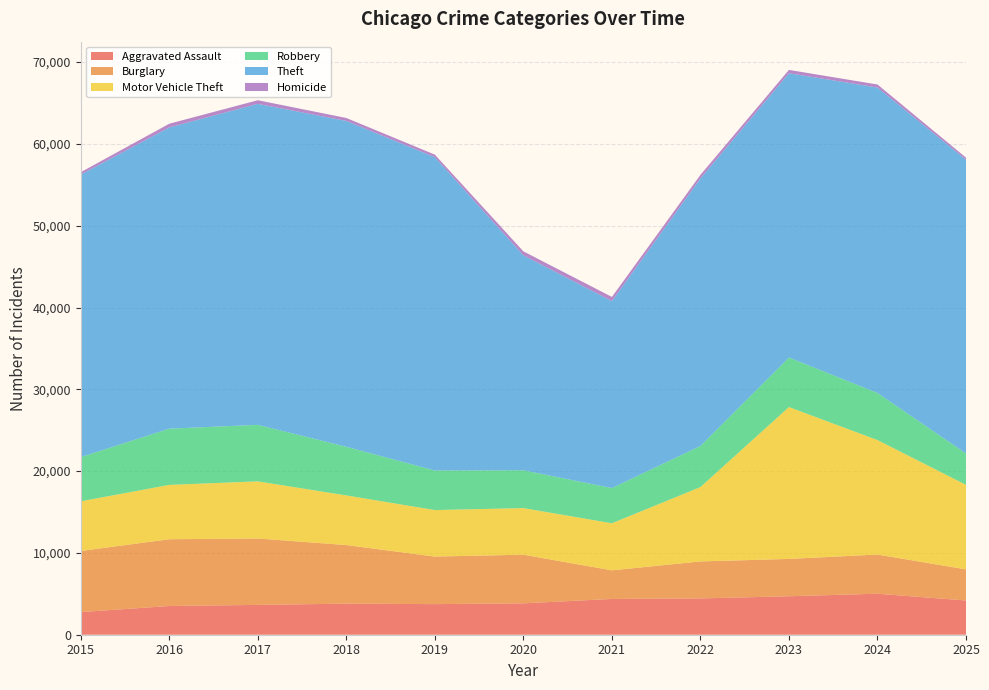

Reading left to right, extract all data points from this chart.

Aggravated Assault: 2015=2768	2016=3512	2017=3646	2018=3799	2019=3740	2020=3837	2021=4372	2022=4438	2023=4704	2024=5010	2025=4185
Burglary: 2015=7470	2016=8161	2017=8117	2018=7163	2019=5815	2020=5947	2021=3498	2022=4522	2023=4563	2024=4793	2025=3806
Motor Vehicle Theft: 2015=6073	2016=6645	2017=6986	2018=6067	2019=5684	2020=5697	2021=5757	2022=9092	2023=18566	2024=13994	2025=10334
Robbery: 2015=5406	2016=6872	2017=6909	2018=5947	2019=4837	2020=4622	2021=4303	2022=5022	2023=6056	2024=5757	2025=3828
Theft: 2015=34534	2016=36831	2017=39241	2018=39836	2019=38306	2020=26280	2021=22864	2022=32705	2023=34755	2024=37342	2025=35919
Homicide: 2015=296	2016=451	2017=444	2018=360	2019=309	2020=483	2021=500	2022=438	2023=406	2024=370	2025=254